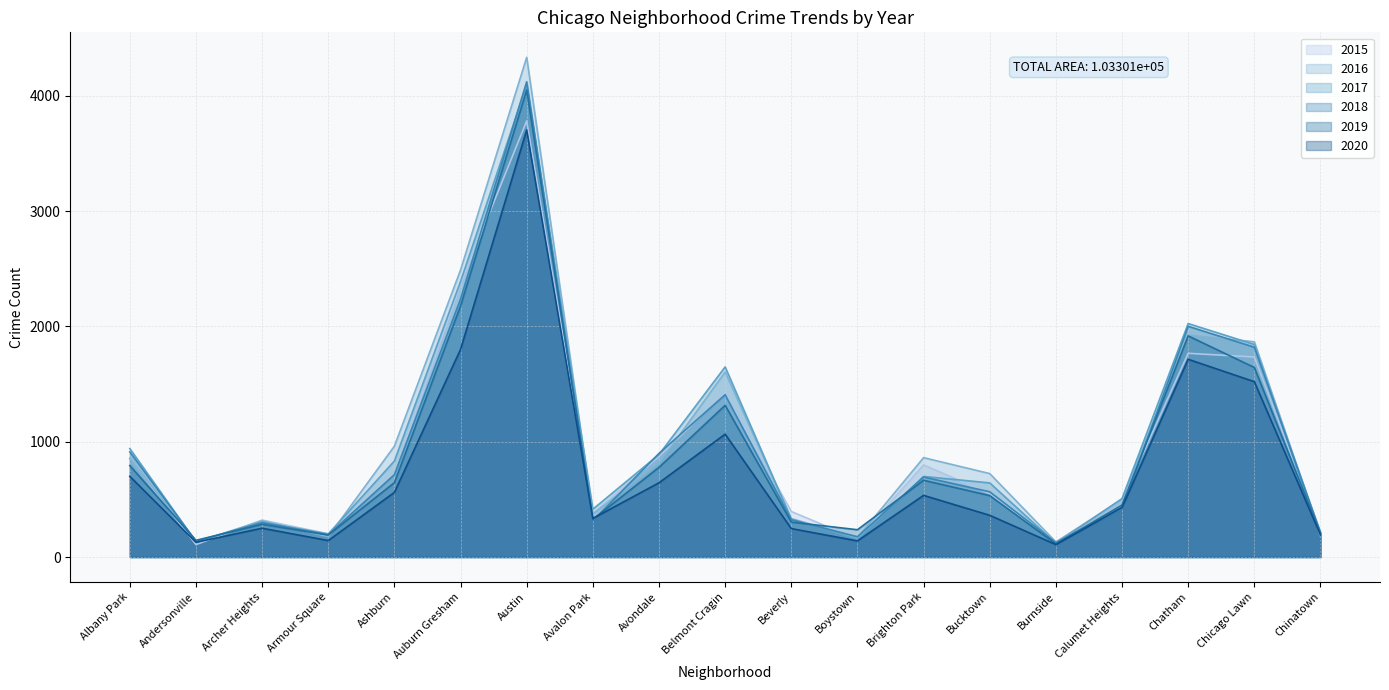

Does the chart display data point markers on the line(s)?

No